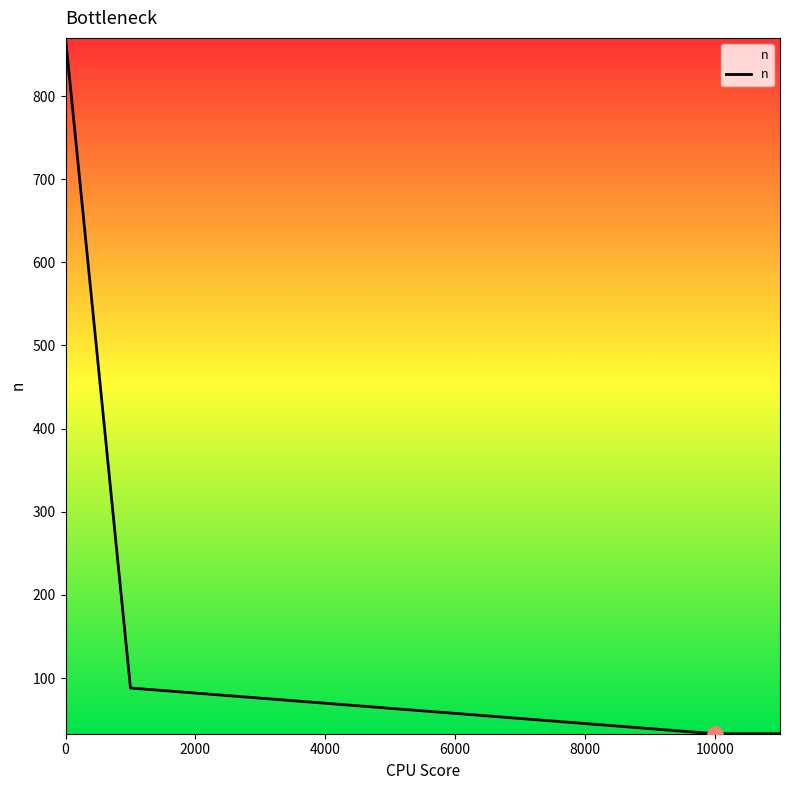

True or false: there are more than 1 points higher than both neighbors.

False